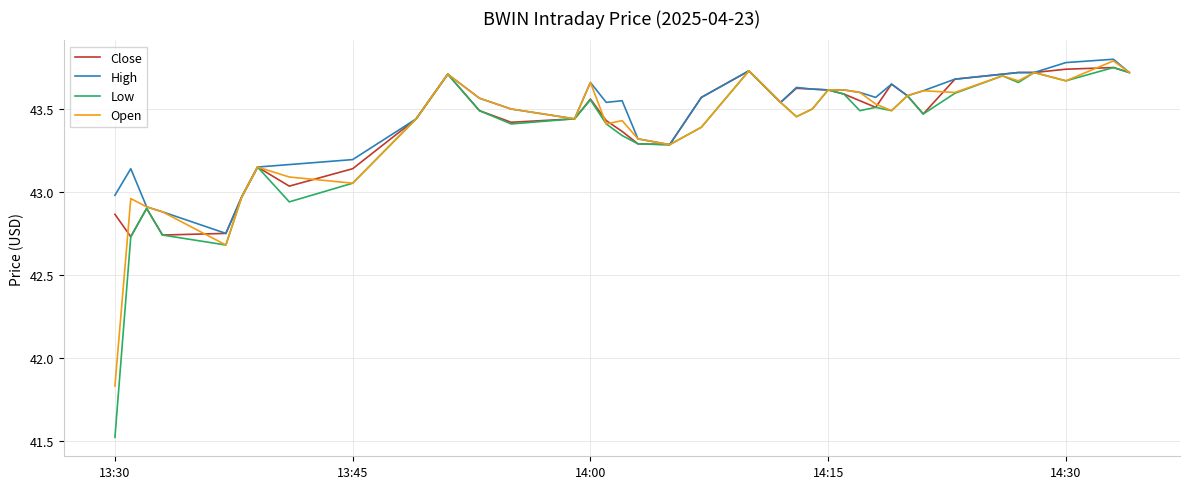

List the series in order of their overall mean, lowest first.

Low, Open, Close, High